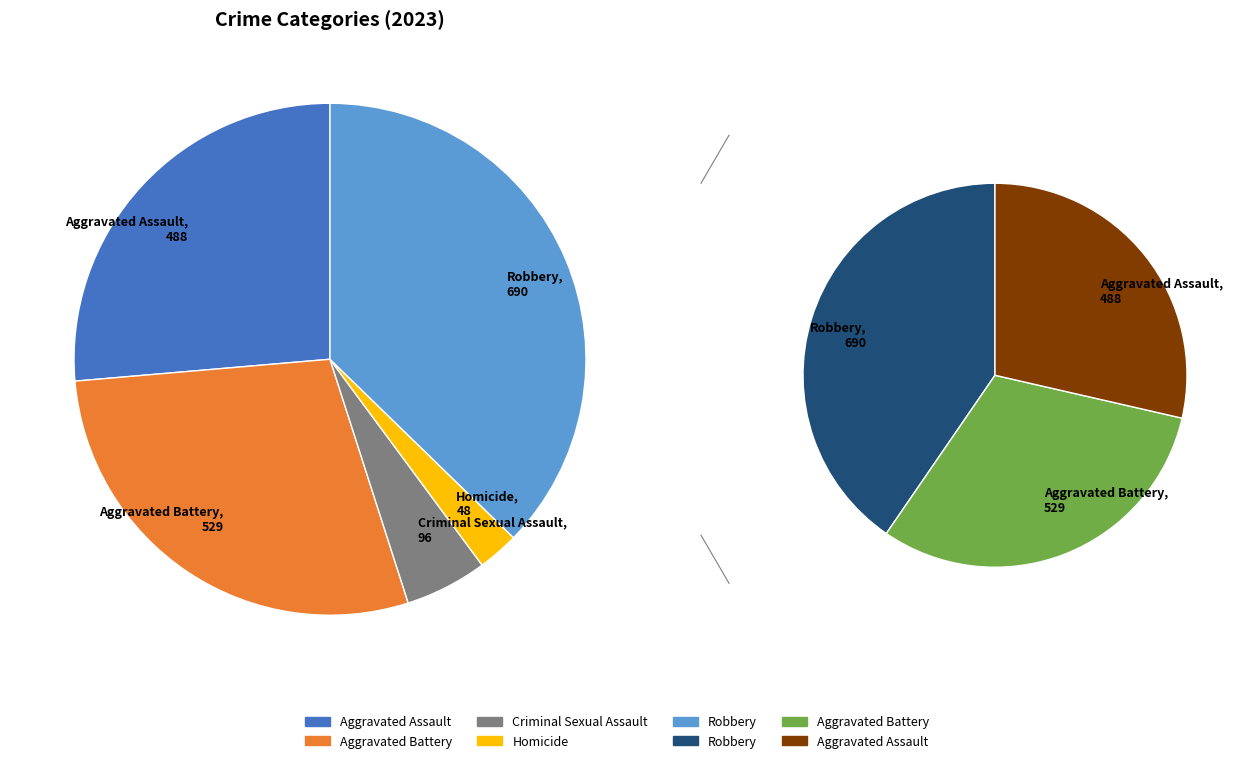

What is the change in value from 2 to 3?

-48